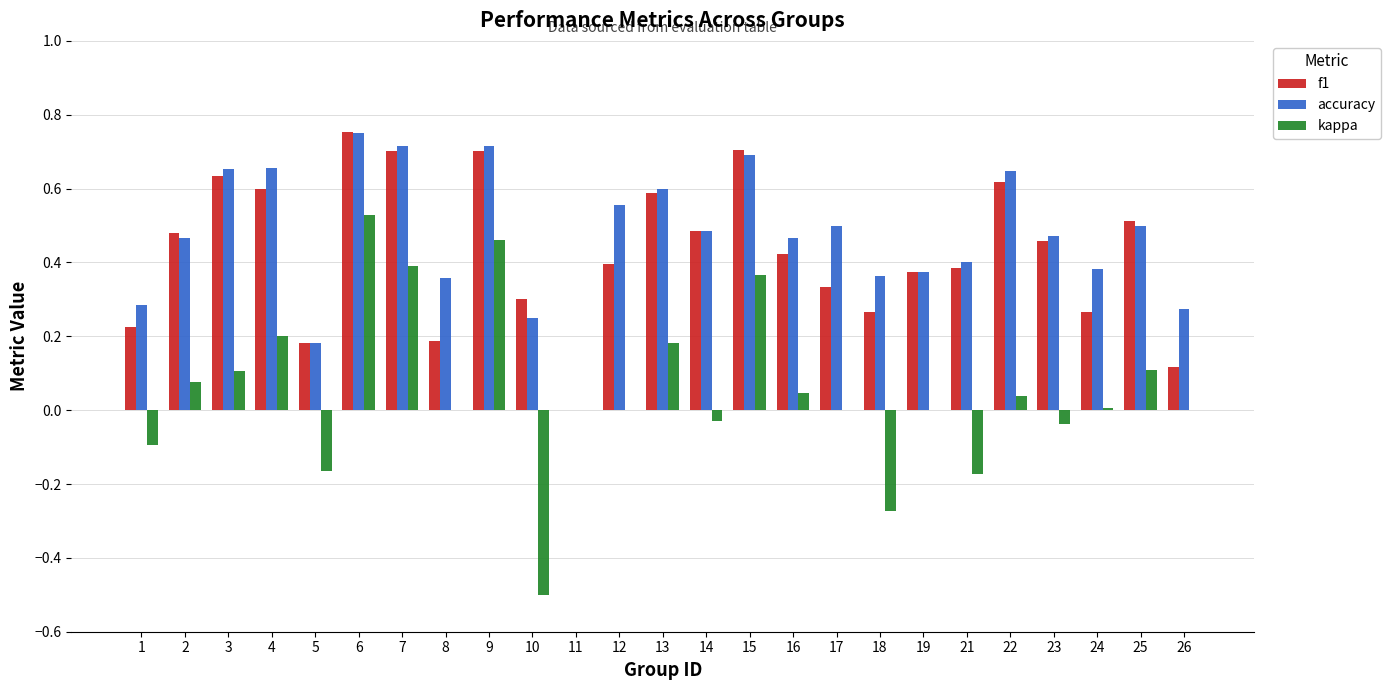

What is the total value across all series at 3?

1.4